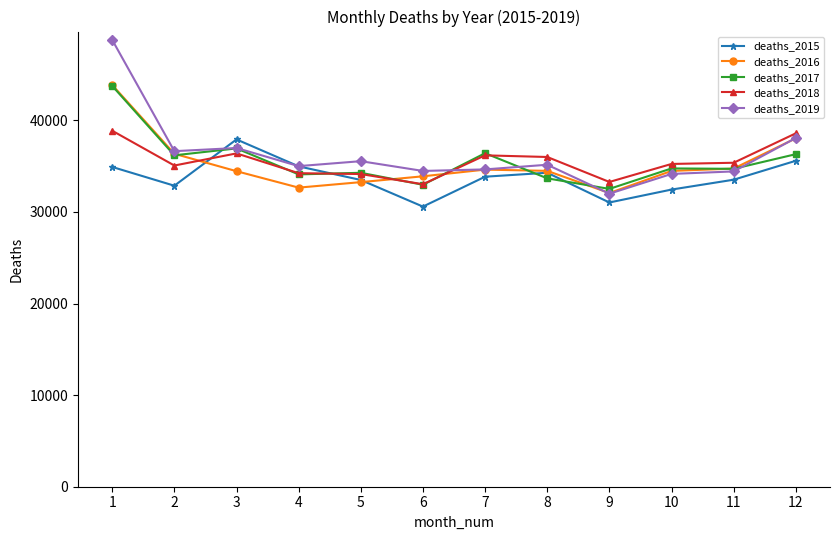

What is the minimum value shown in the chart?

30590